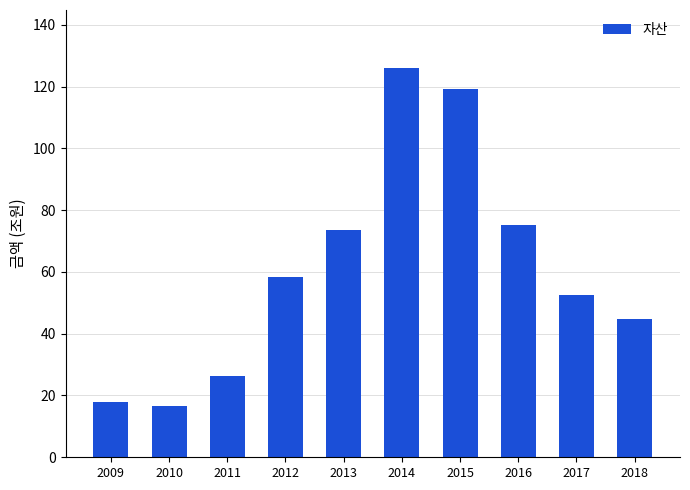

True or false: the data shows 6.5 at 2010.

False